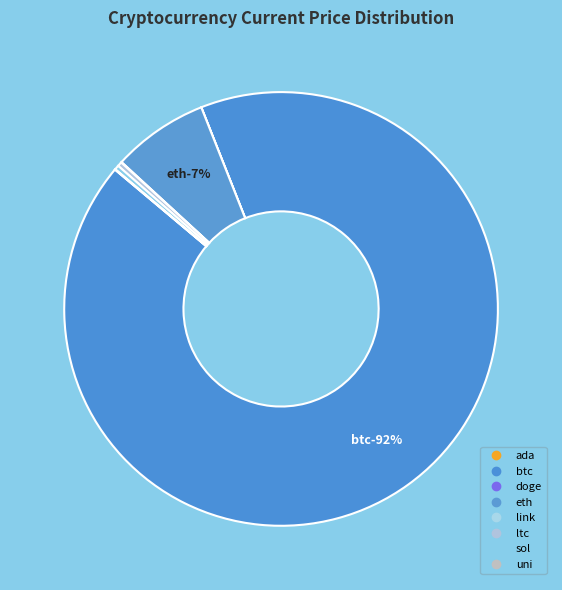

To the nearest percent, what is the difference between the largest and smallest slice percentages?

92%